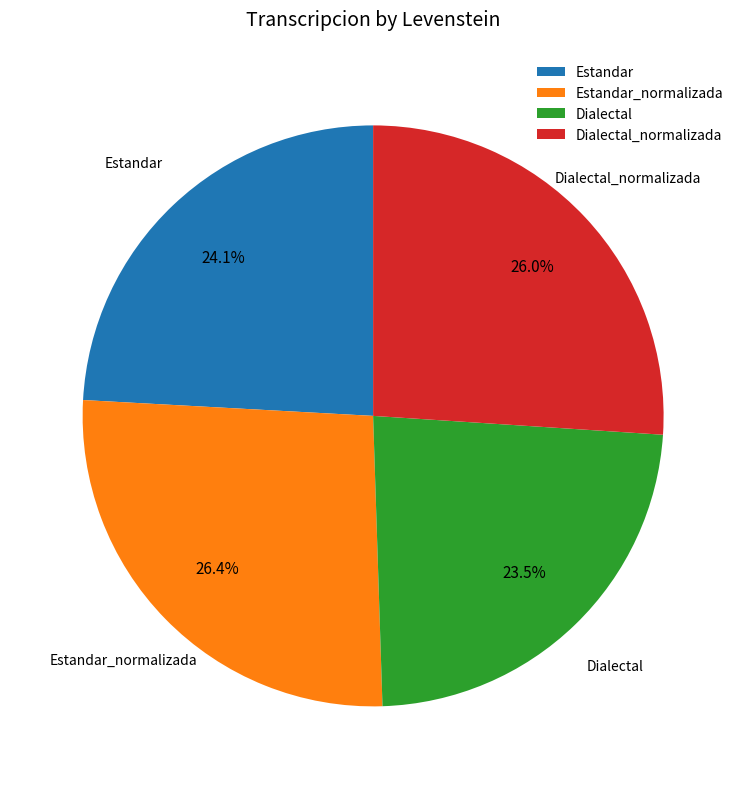

How many slices are in this pie chart?

4